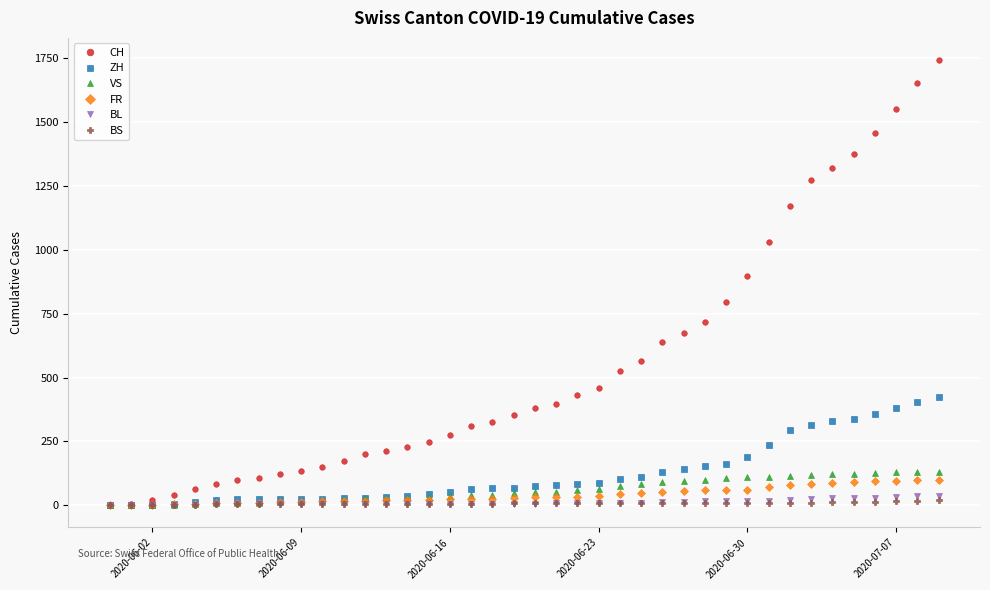

At how many categories does at least one series exceed 1109?

8